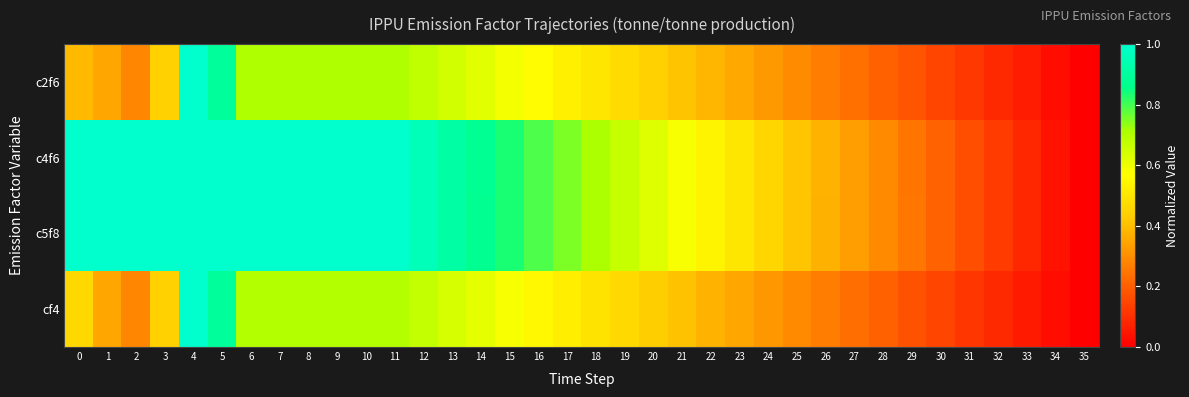

How many data points does each series have?

36